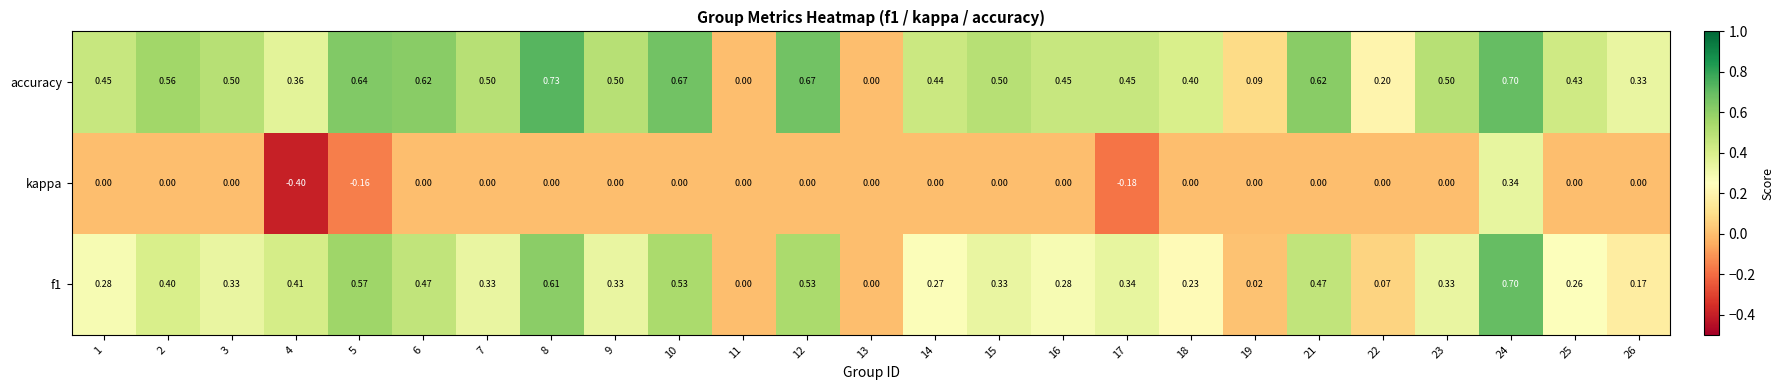

Which series has the widest spread of values?

kappa